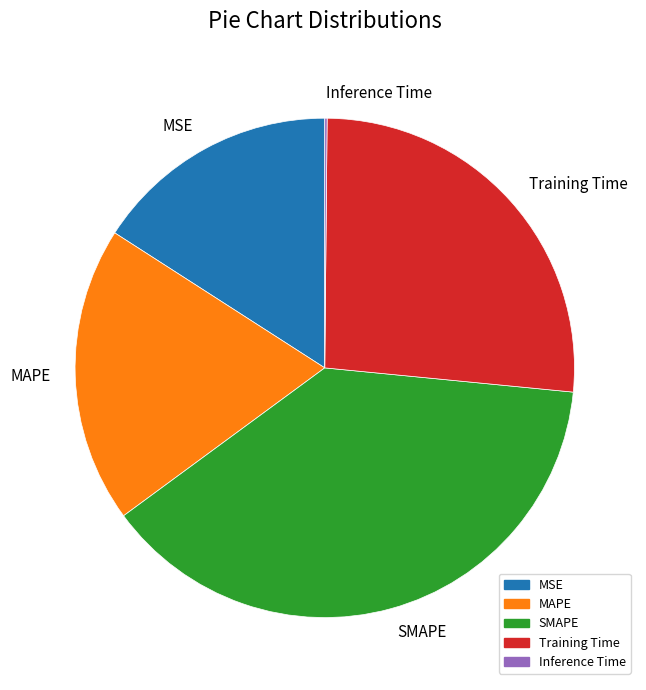

Is there a majority slice in this chart?

No